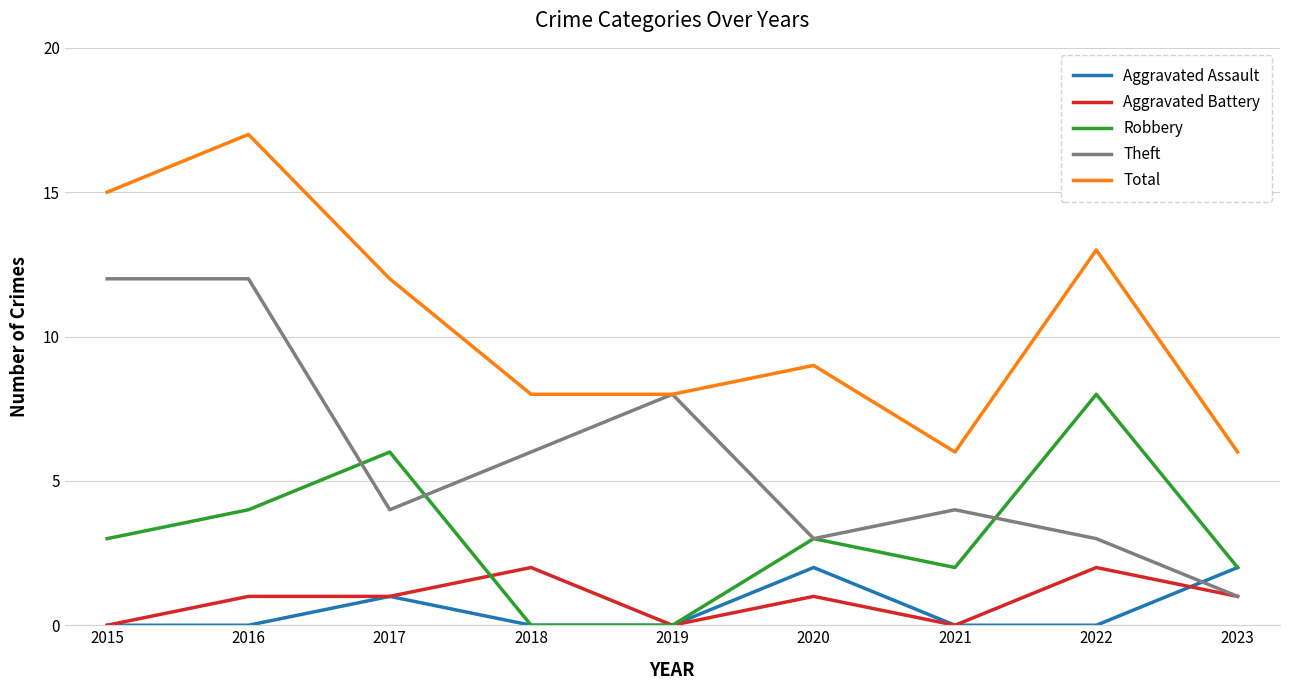

Which category has the highest value across all series?

2016